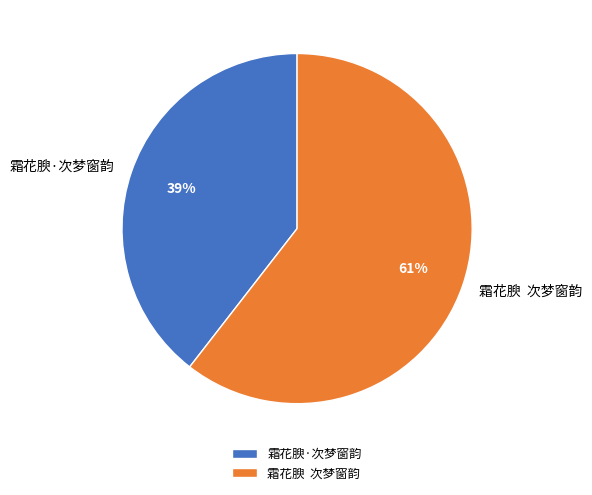

The 霜花腴·次梦窗韵 slice represents 54% of the pie. True or false?

False